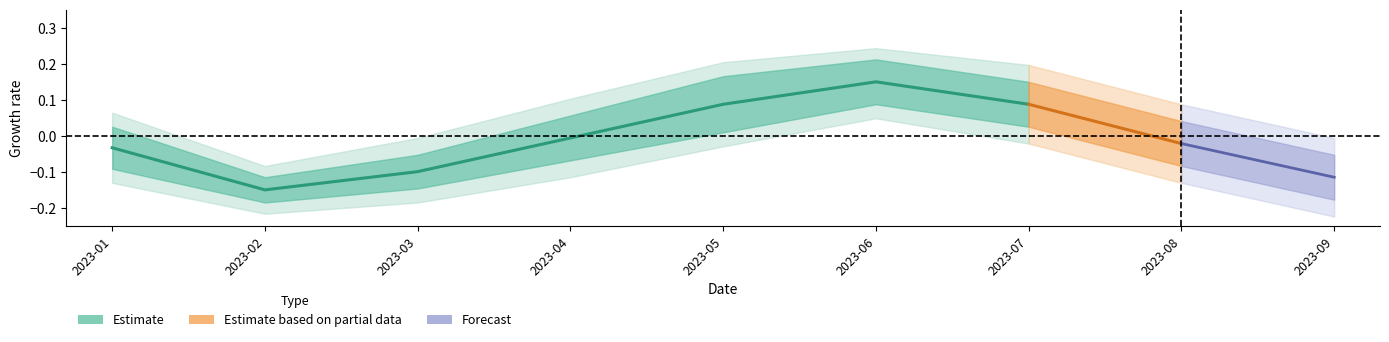

What is the difference between the values at 2023-01 and 2023-06?

0.2